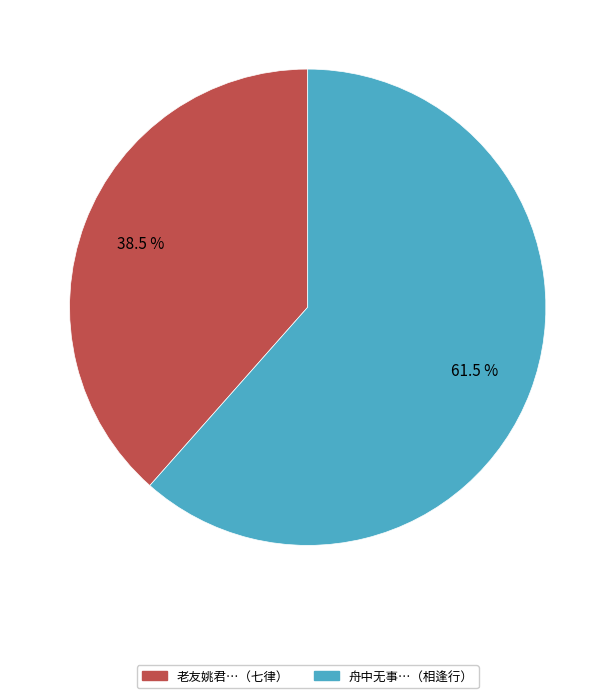

Is there any slice that represents more than half of the pie?

Yes